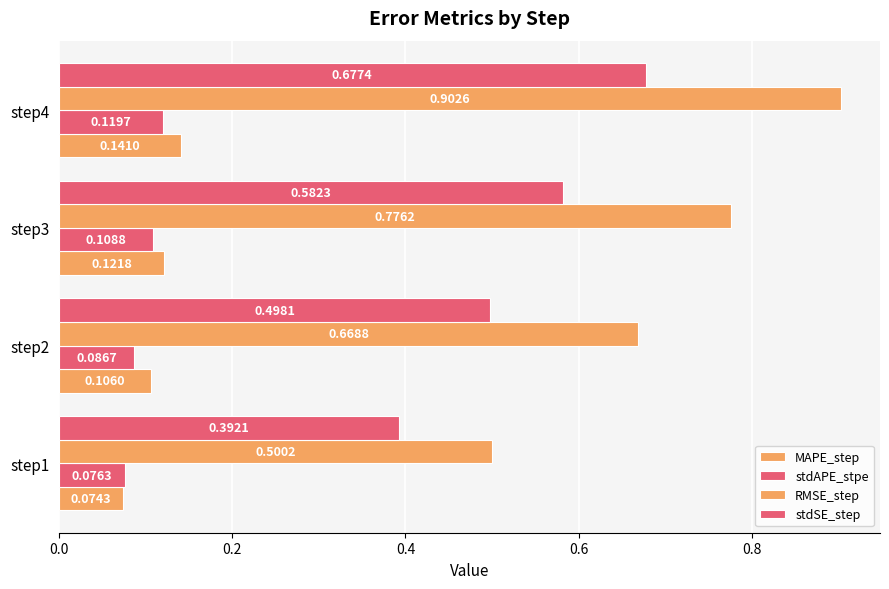

Rank the series by their maximum value, from highest to lowest.

RMSE_step, stdSE_step, MAPE_step, stdAPE_stpe